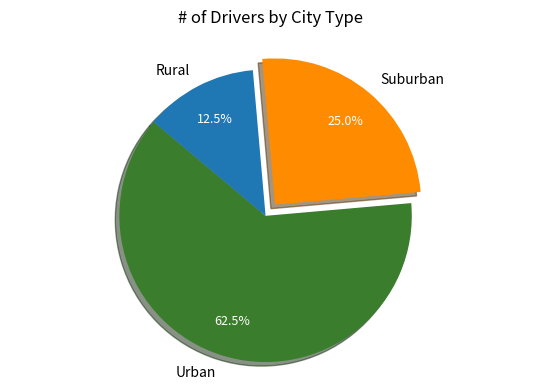

Which category accounts for the majority?

Urban